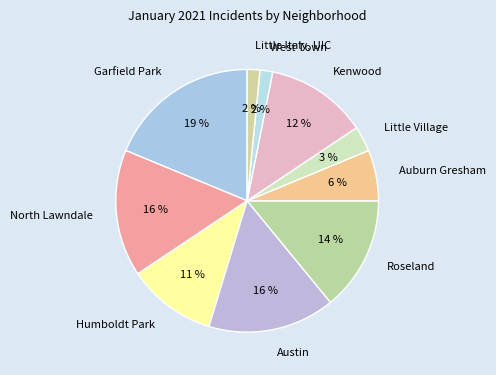

Do Auburn Gresham and Kenwood together represent more than half of the pie?

No